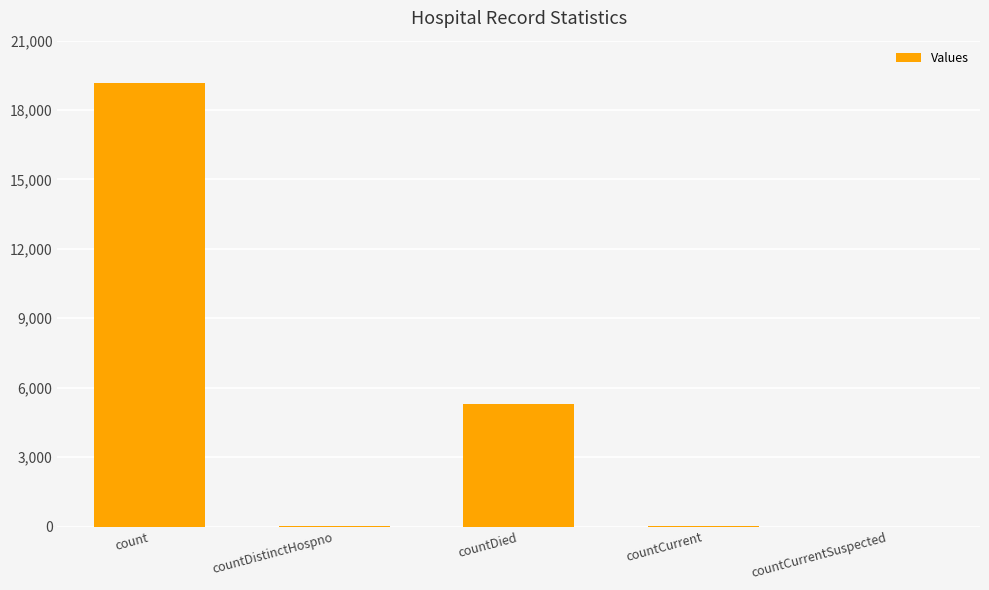

Count the number of categories in the chart.

5